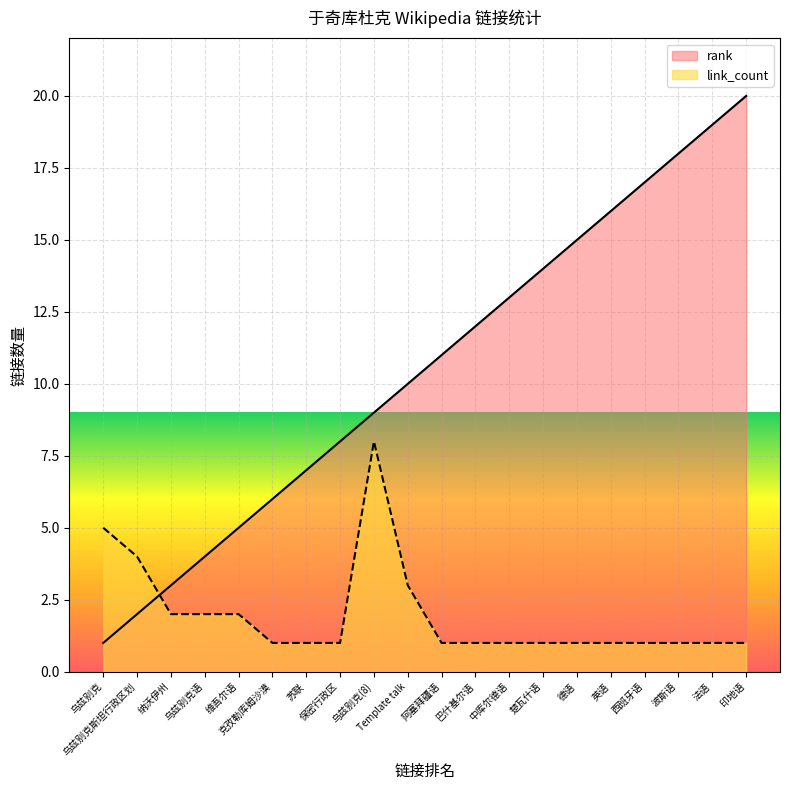

Which has a higher value, 阿塞拜疆语 or 中库尔德语?

中库尔德语